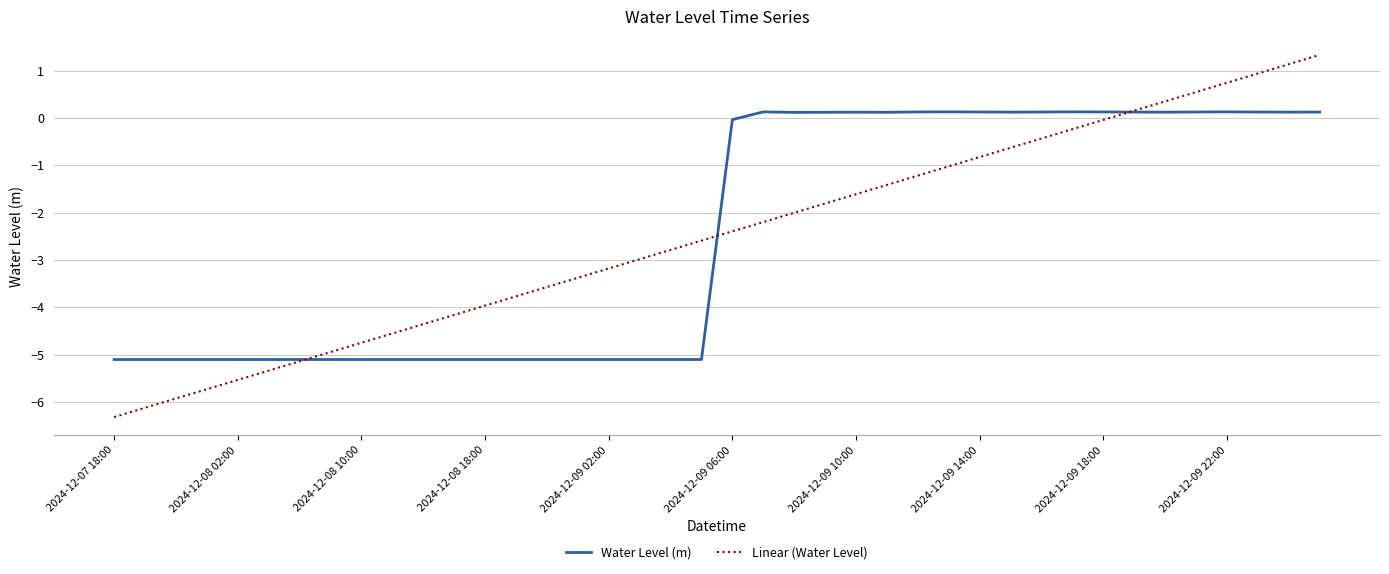

What are all the series names shown in the legend?

Water Level (m), Linear (Water Level)